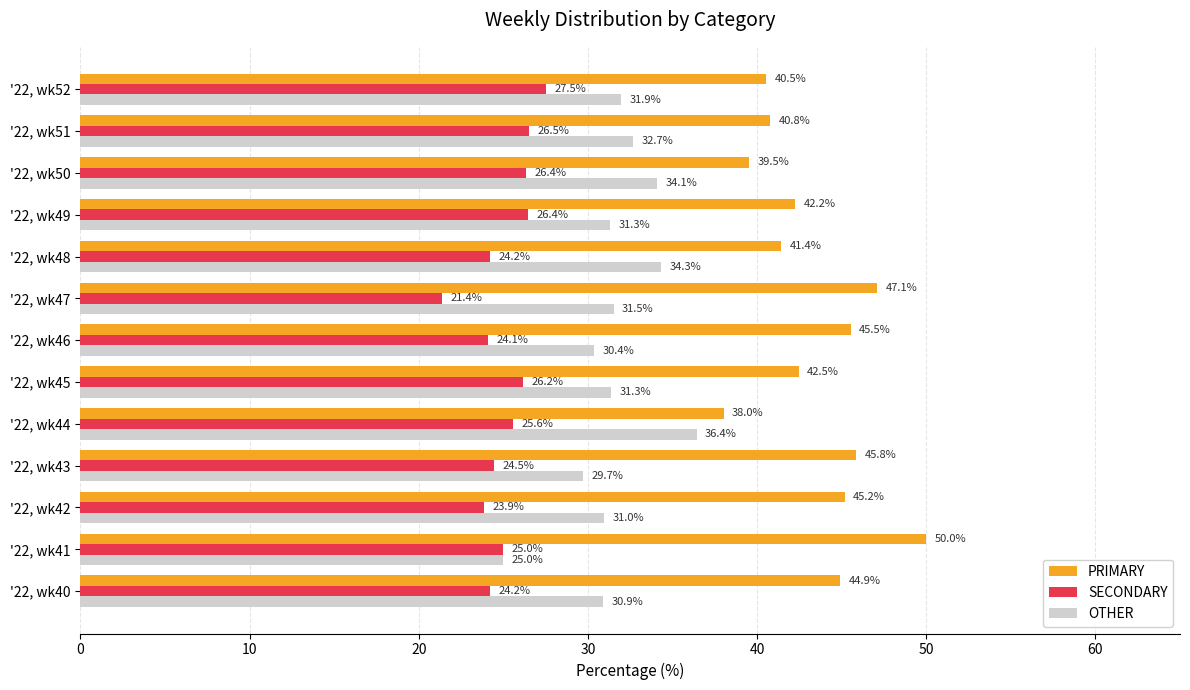

At which label does OTHER reach its peak?

'22, wk44